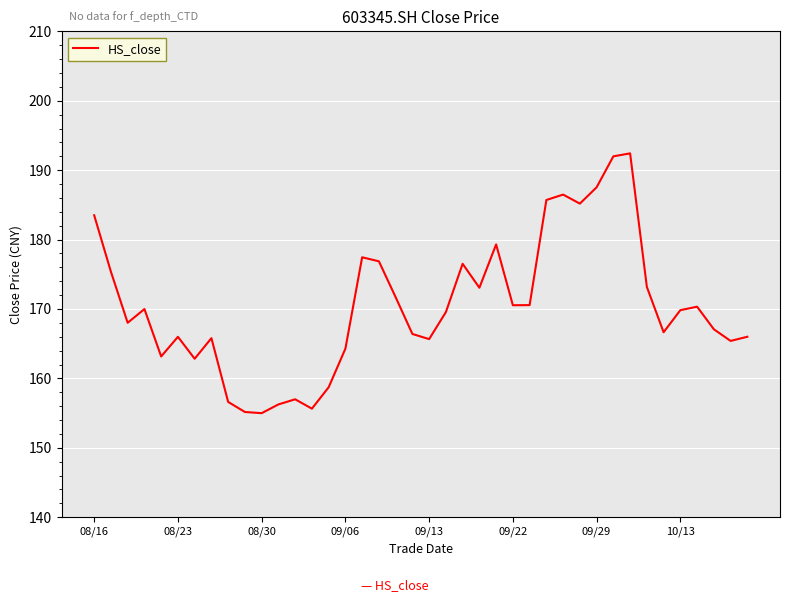

What is the smallest value displayed?

155.0